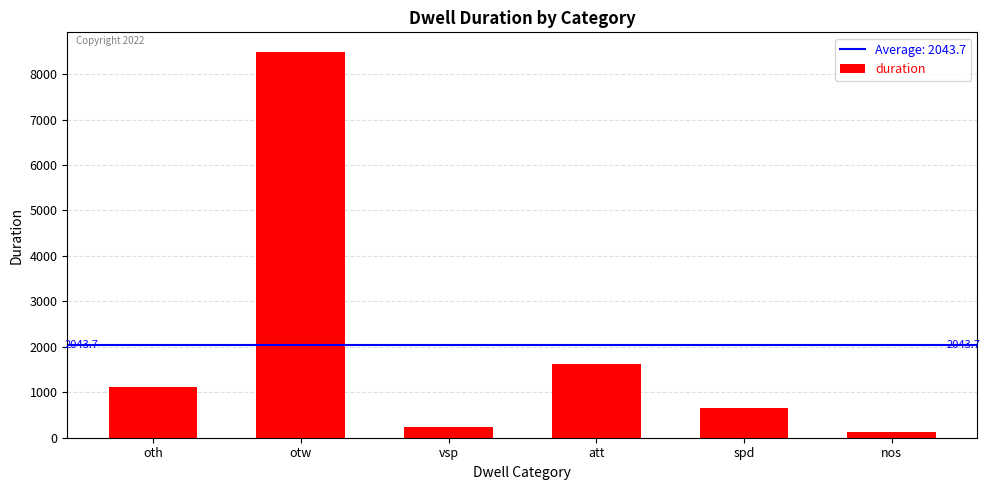

Reading left to right, transcribe all the data shown in this chart.

1112	8495	240	1633	652	130